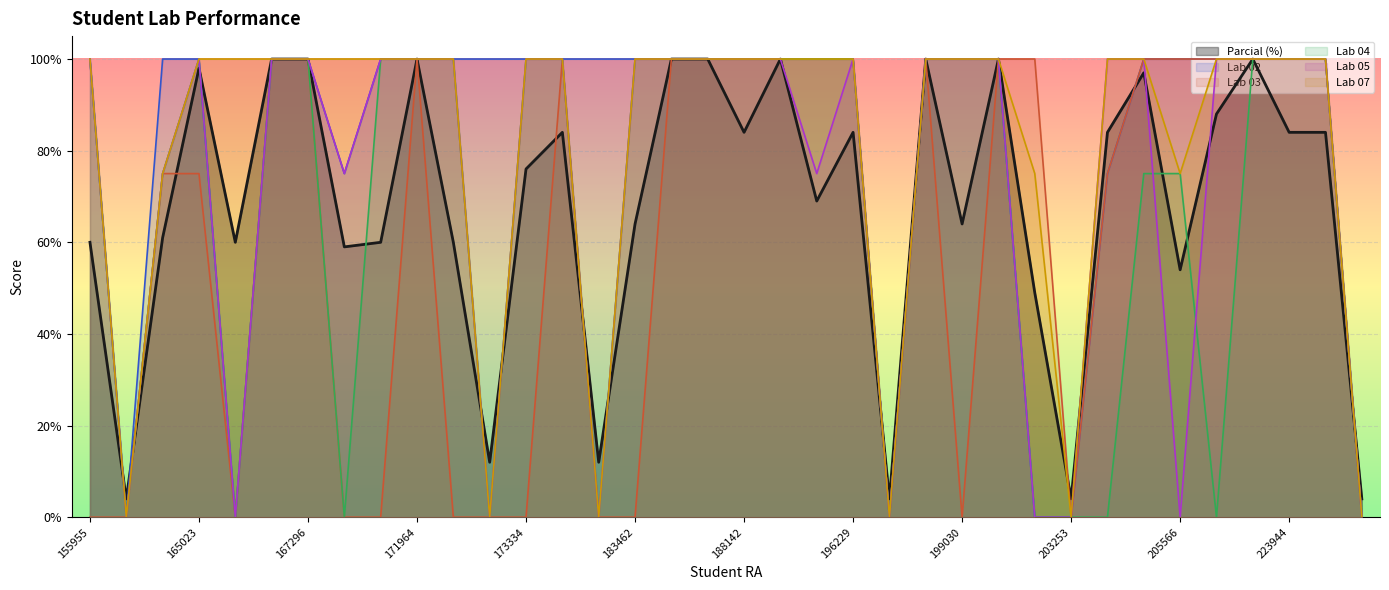

What is the average value of the Lab 07 series?

0.8